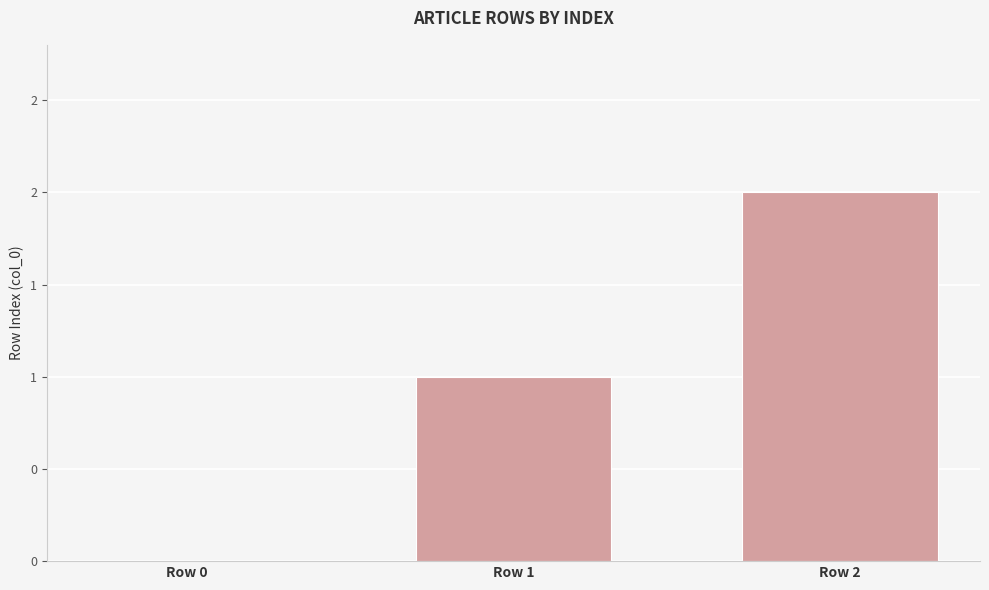

What is the sum of all values?

3